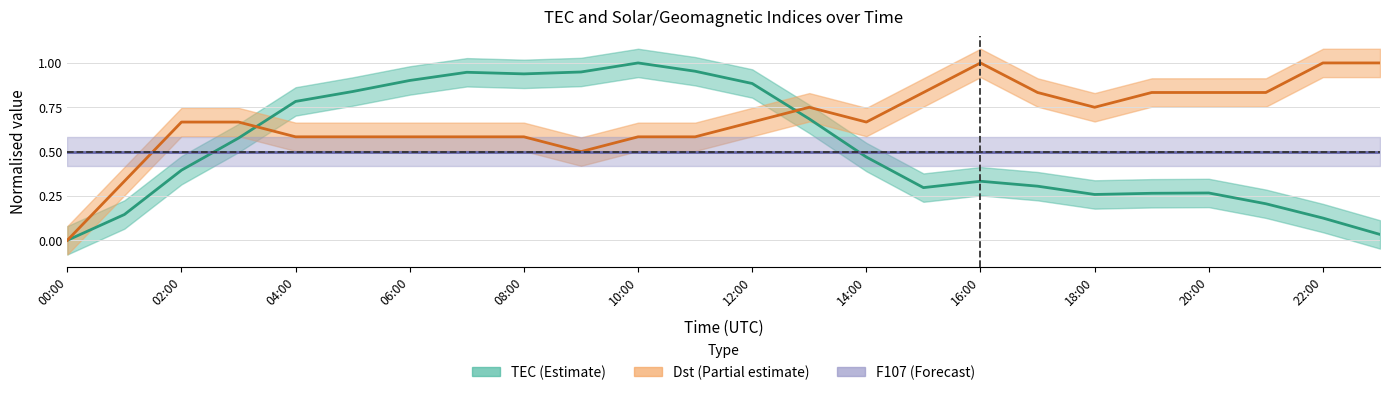

Which series has the widest spread of values?

TEC